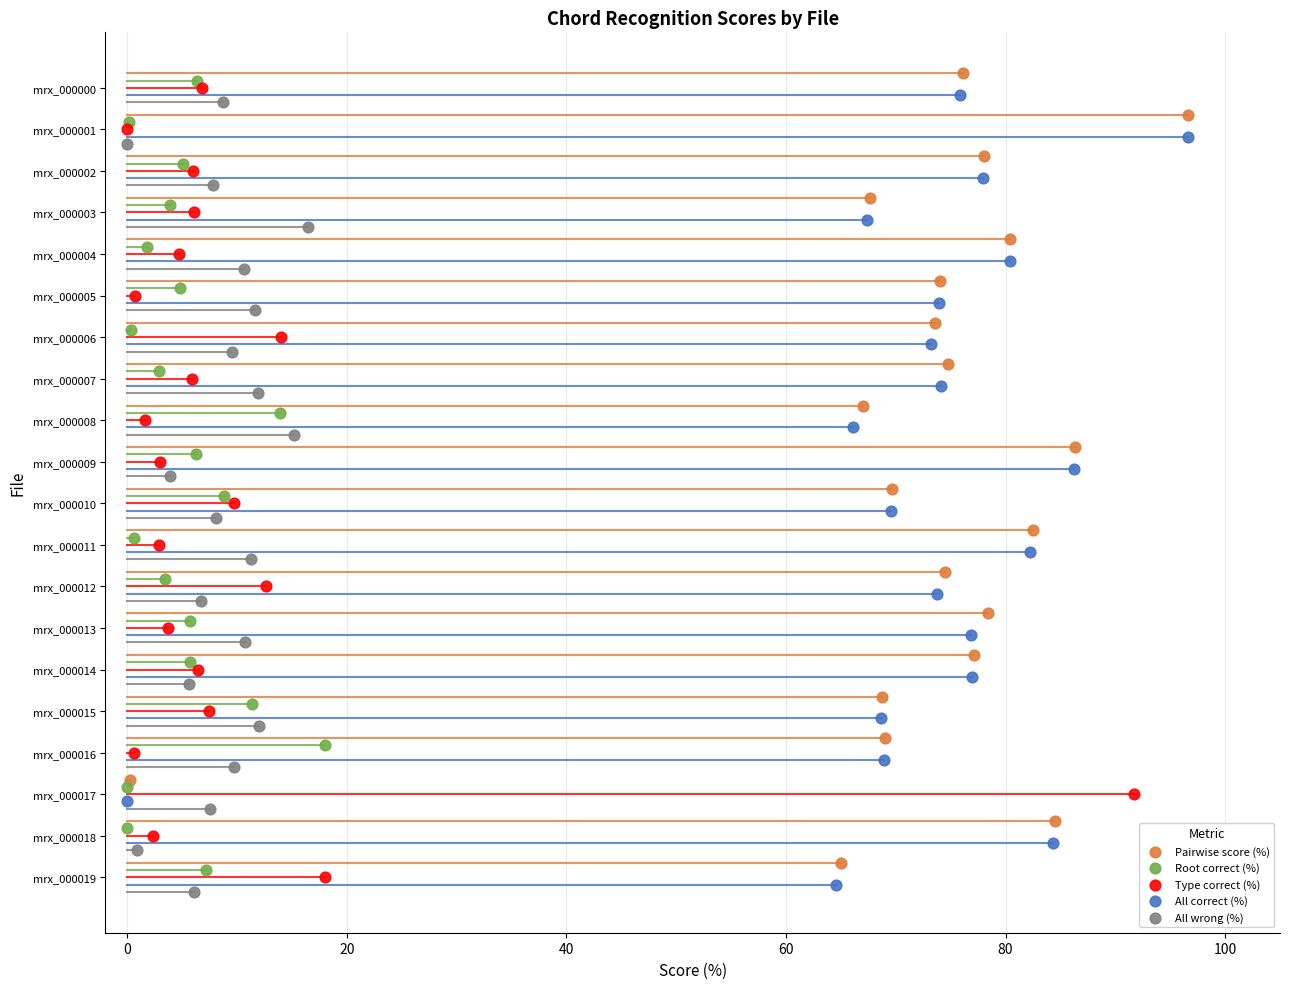

Which series has the widest spread of Y values?

Pairwise score (%)